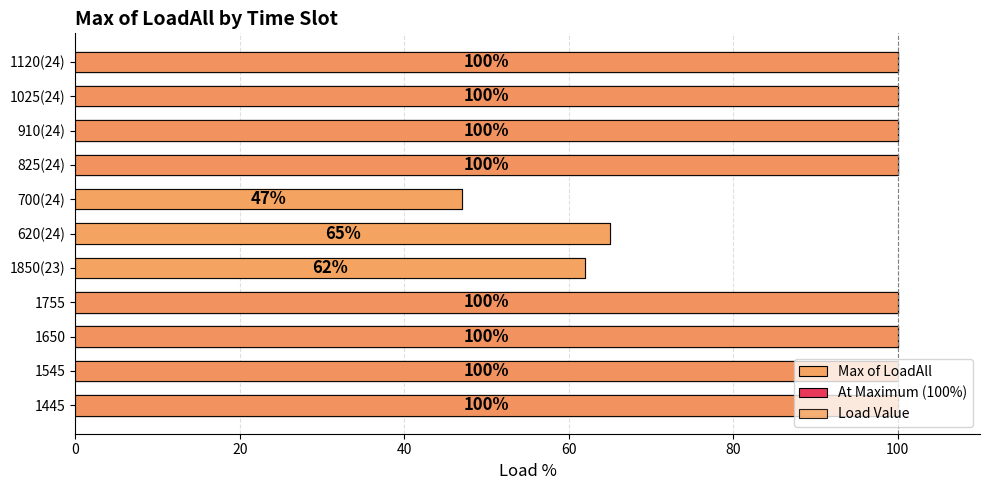

Are the bars horizontal?

Yes